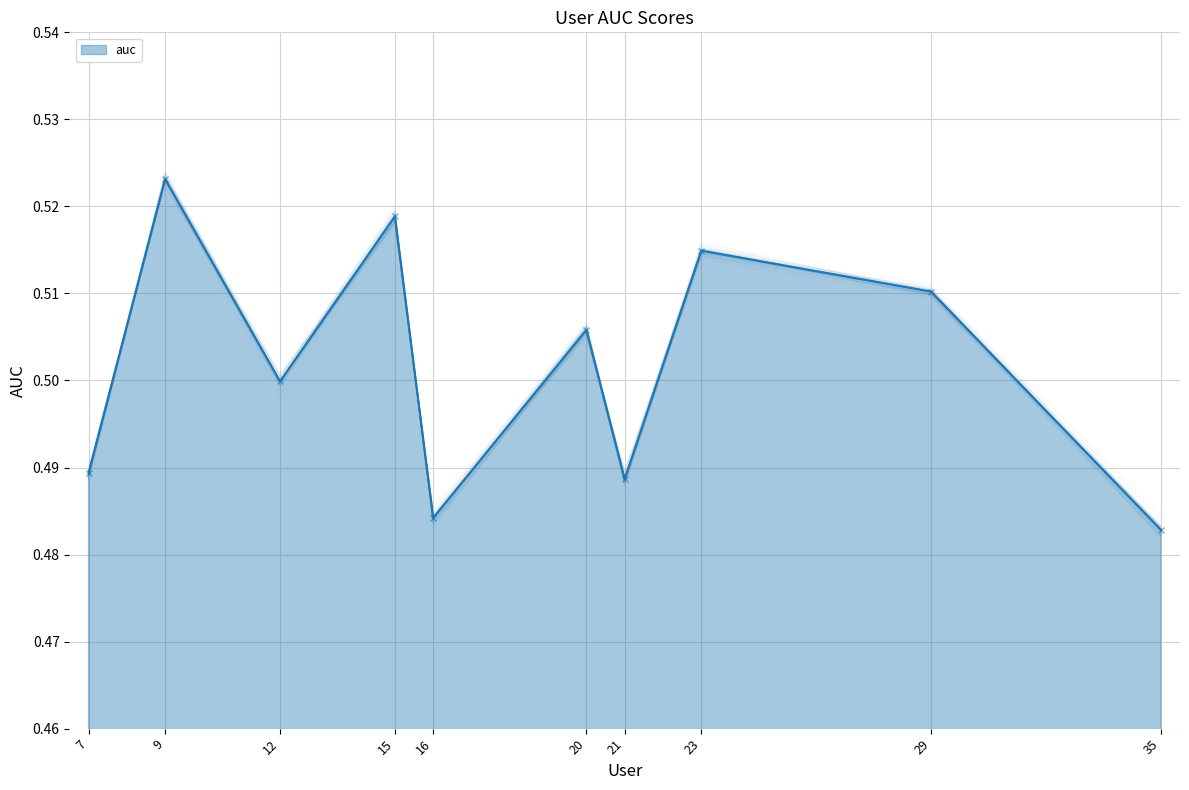

What is the value of the 3rd point from the left?

0.5